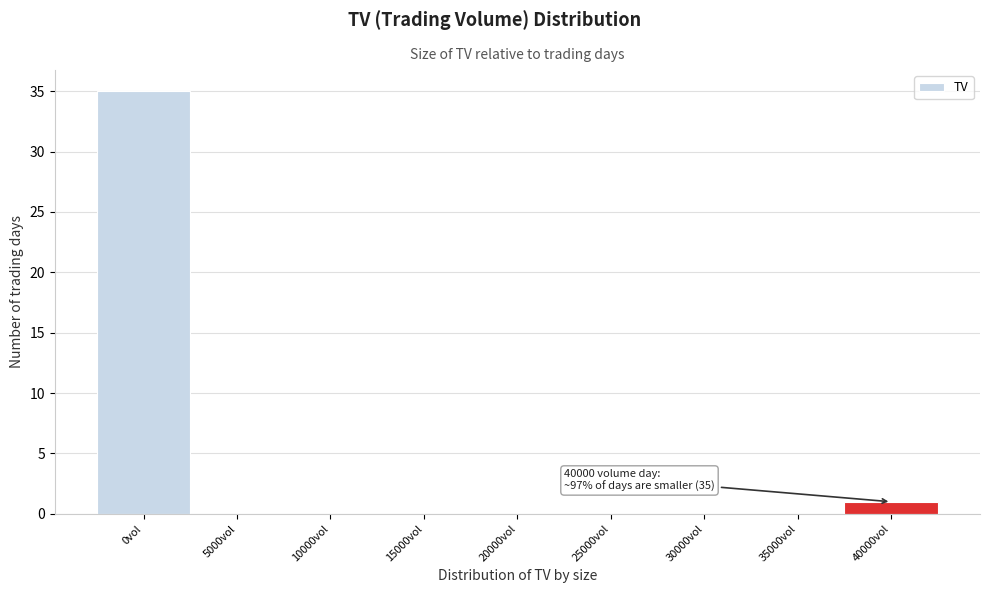

Reading right to left, transcribe all the data shown in this chart.

40000vol=1	35000vol=0	30000vol=0	25000vol=0	20000vol=0	15000vol=0	10000vol=0	5000vol=0	0vol=35